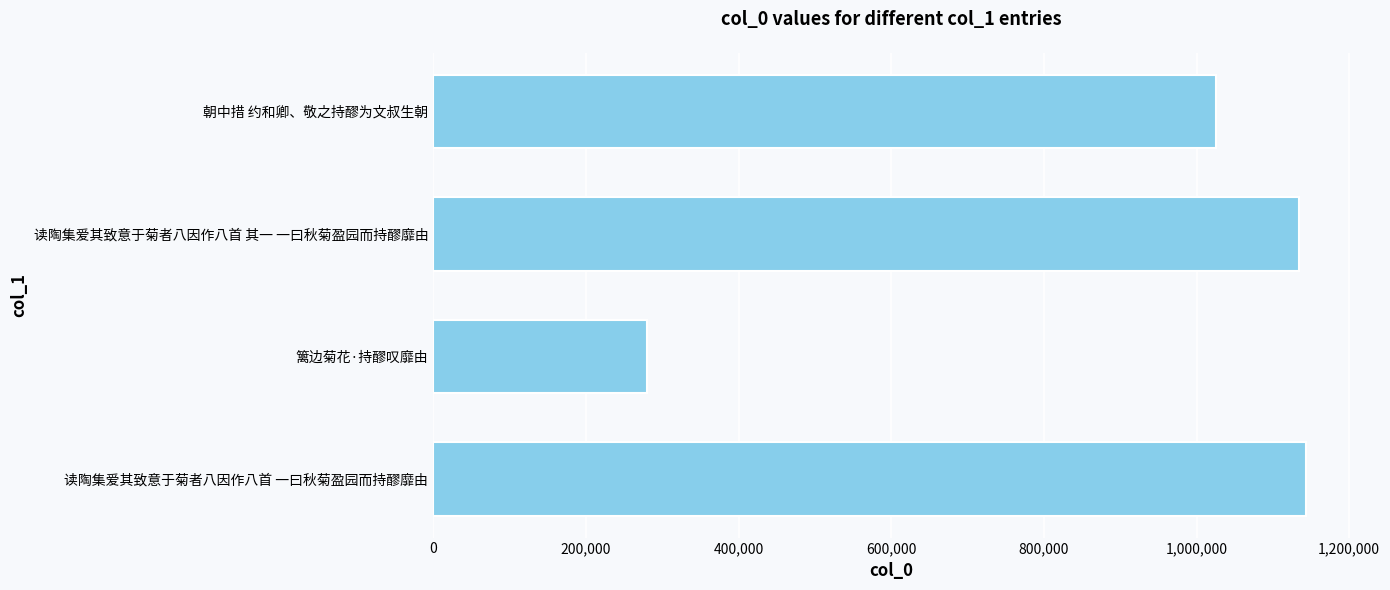

What is the average value?

896103